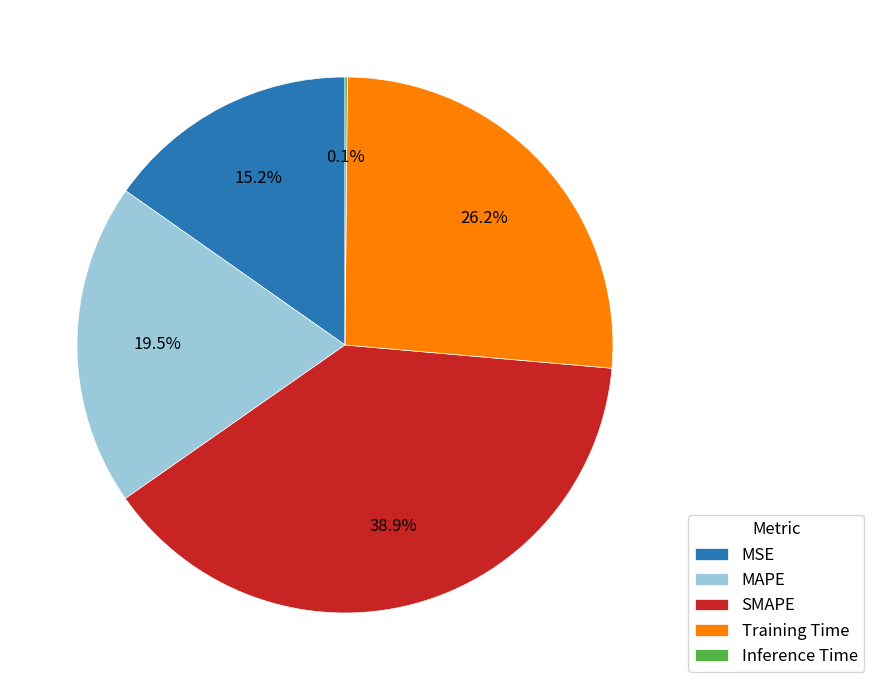

Combined, what portion of the pie is Training Time and MAPE?

45.7%